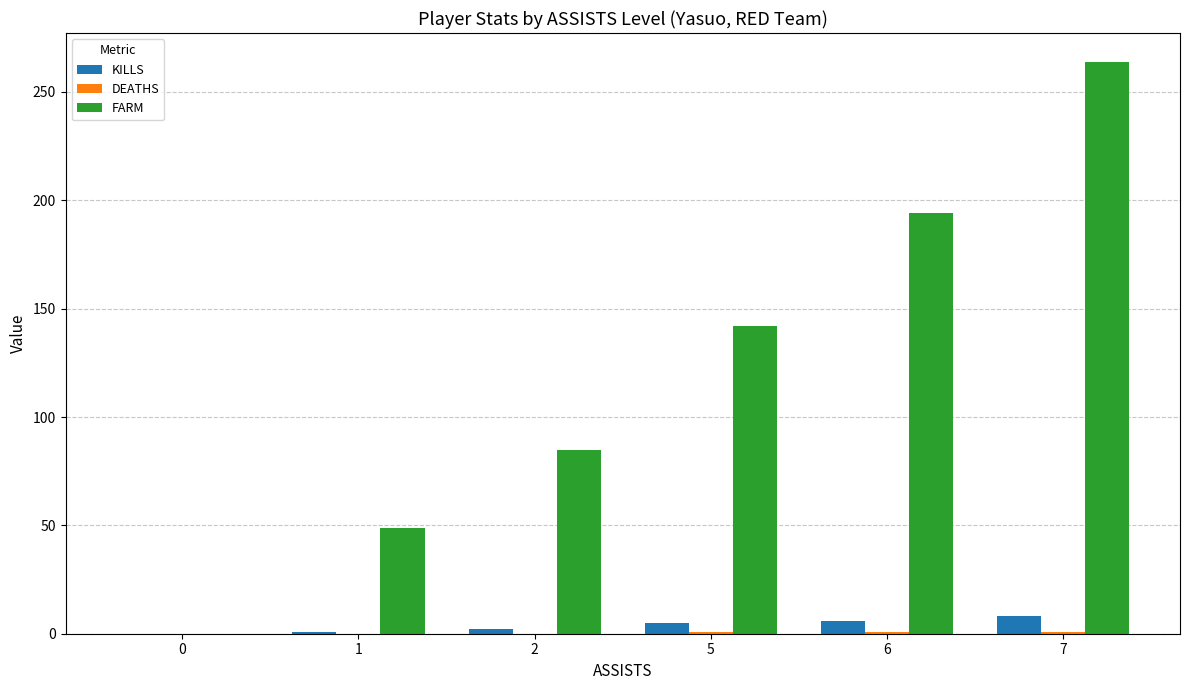

Which series has the largest range (max minus min)?

FARM